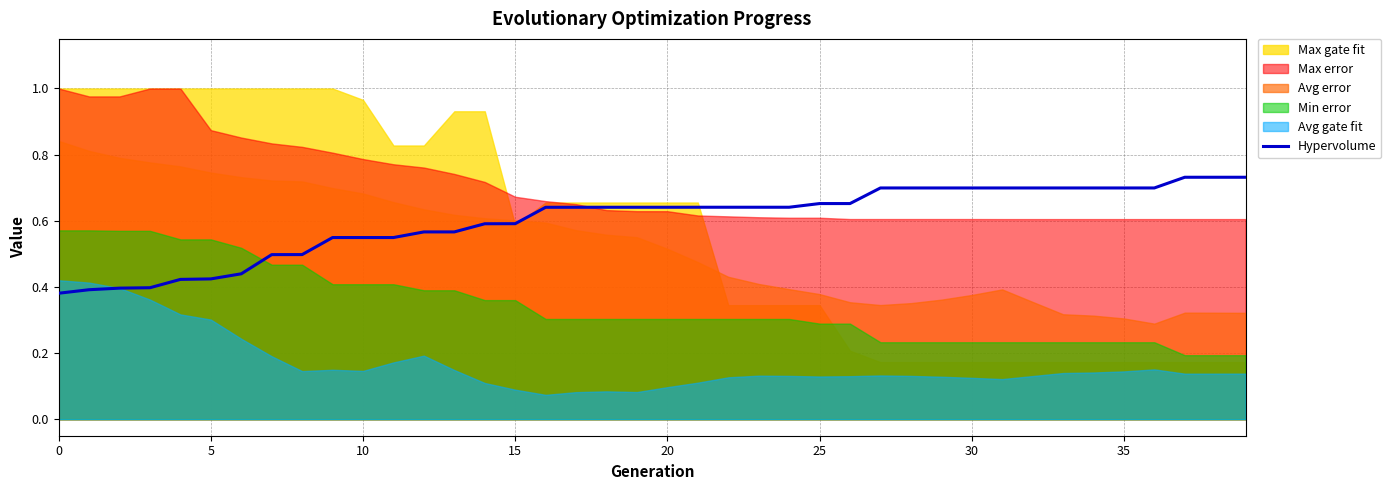

How many categories are shown in the chart?

40